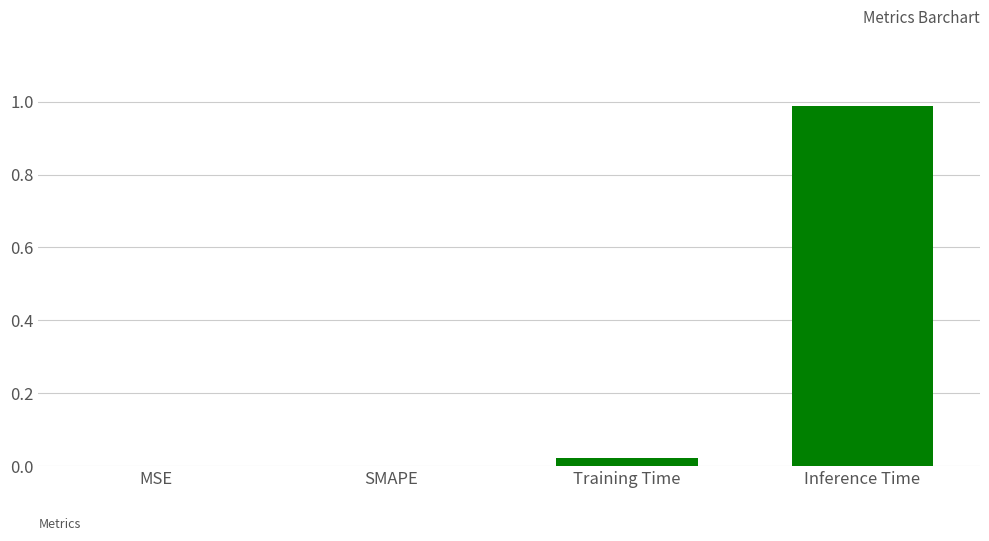

The chart shows a value of 0.0 at Training Time. True or false?

True